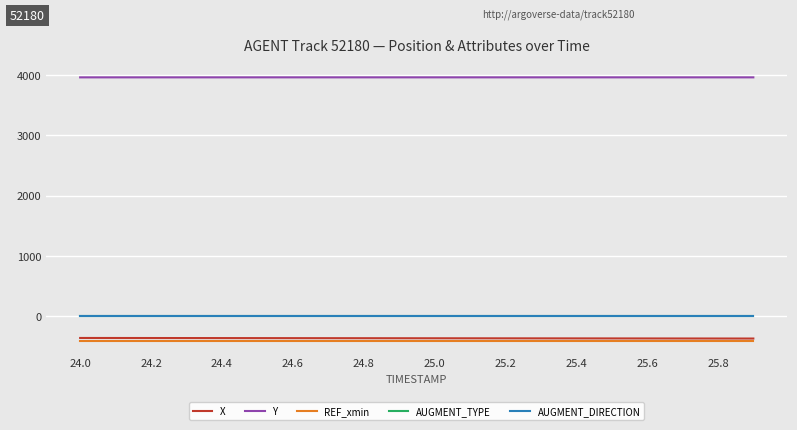

Which series has the largest total across all categories?

Y